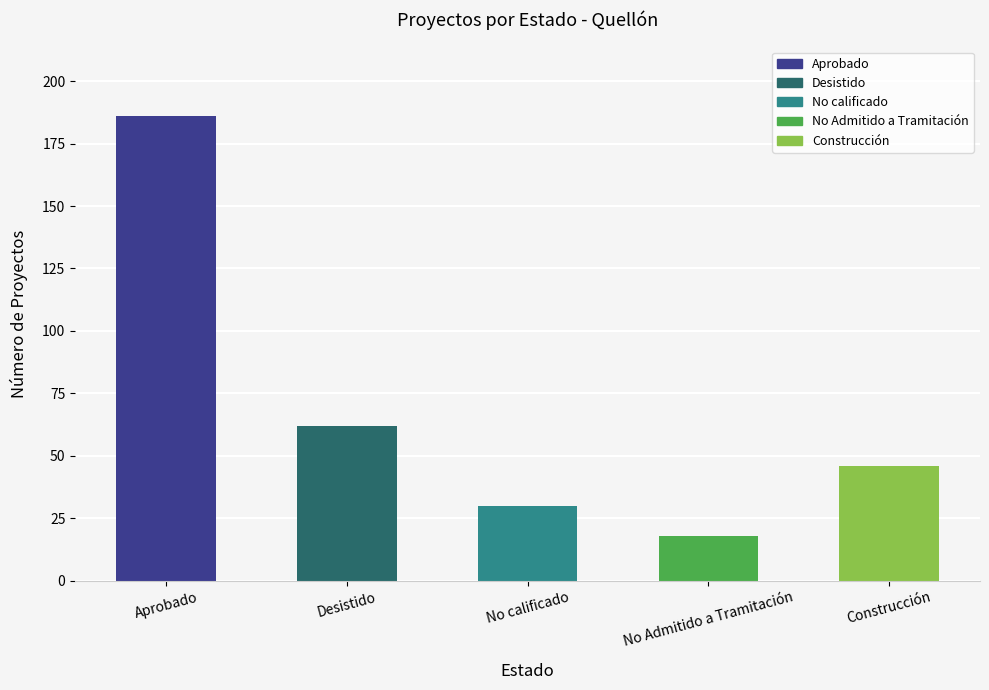

What is the label of the 5th bar from the left?

Construcción